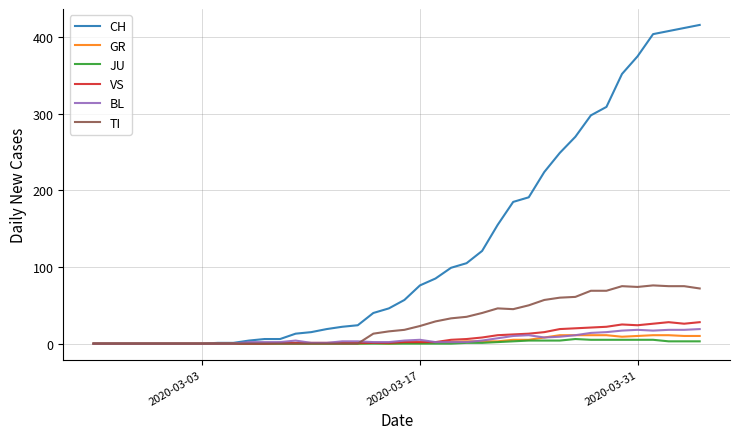

Which series has the largest range (max minus min)?

CH